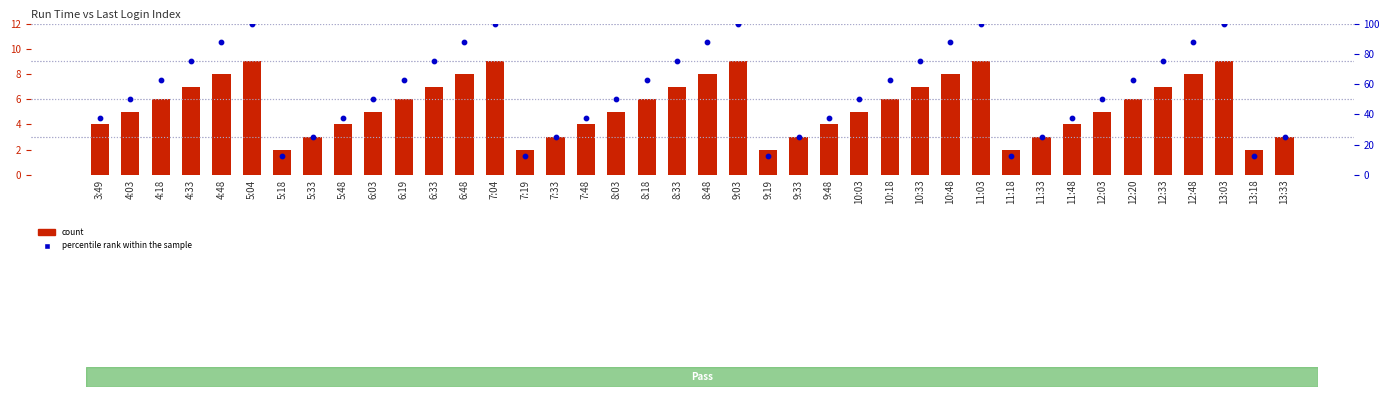

Which series contains the lowest Y value?

count